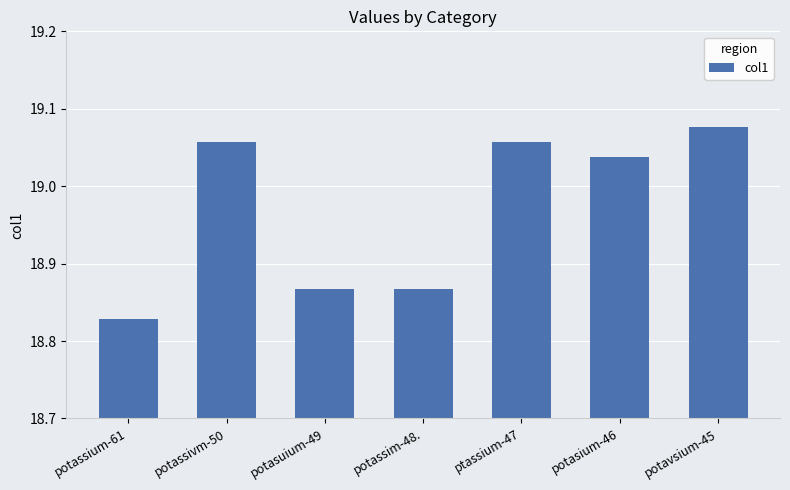

What position from the left is ptassium-47?

5